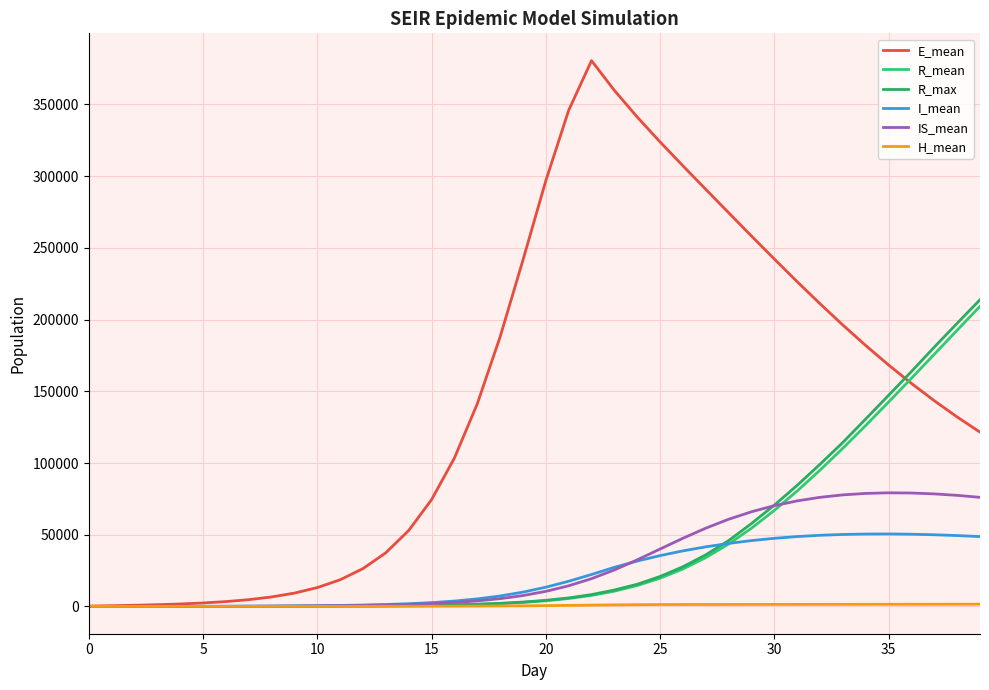

What is the value of the IS_mean point at the 14th from the left?

1000.6